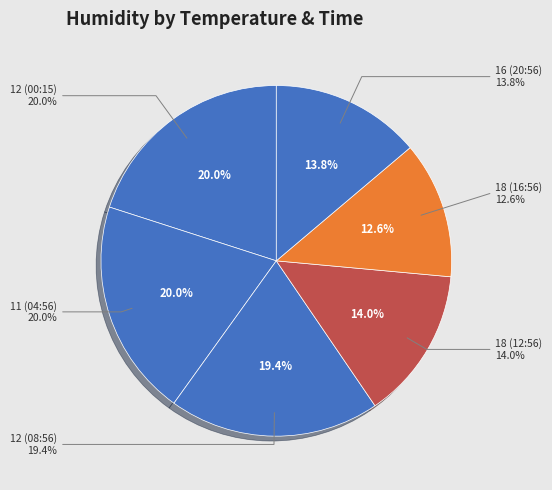

To the nearest percent, what portion does 18 (12:56) represent?

14%